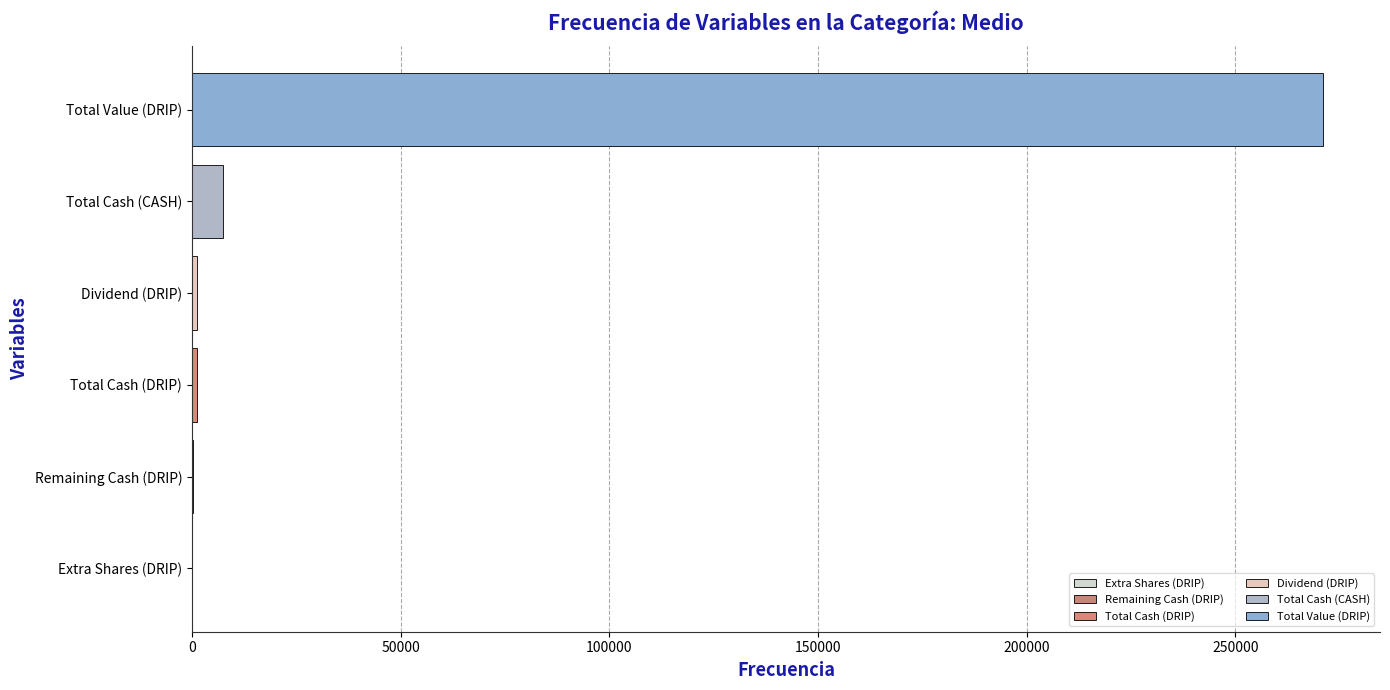

At which category does the chart reach its peak across all series?

Total Value (DRIP)